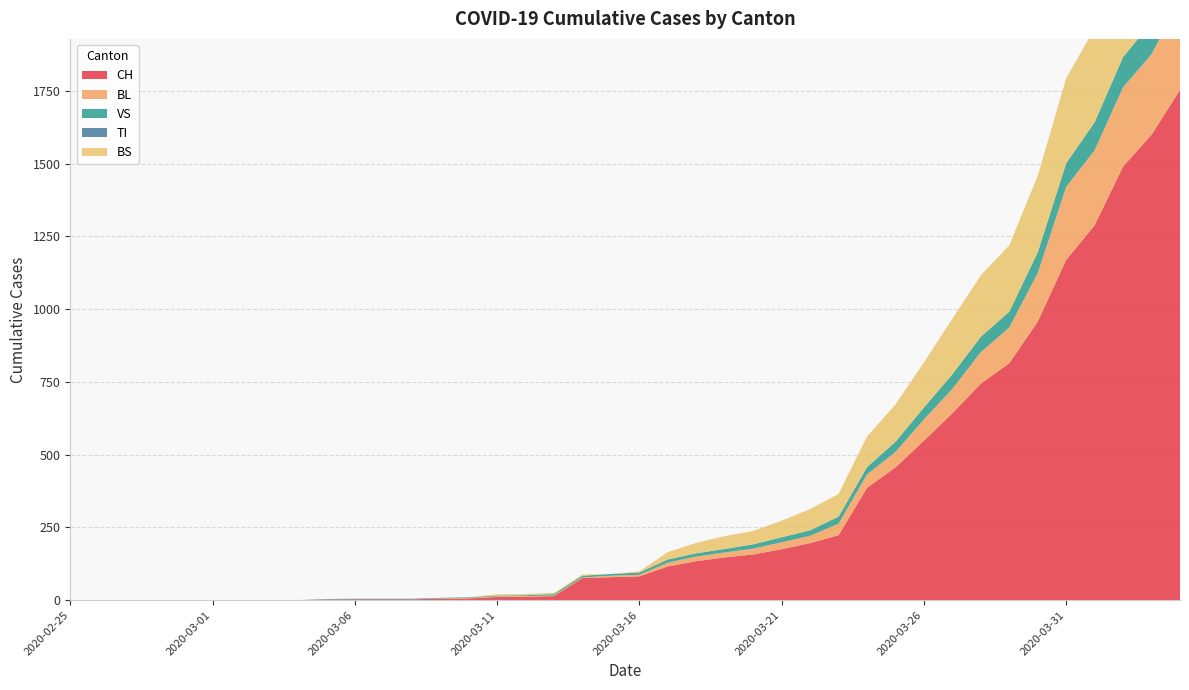

Reading right to left, list all the values displayed in this chart.

CH: 2020-04-04=1753	2020-04-03=1599	2020-04-02=1490	2020-04-01=1288	2020-03-31=1169	2020-03-30=957	2020-03-29=814	2020-03-28=744	2020-03-27=642	2020-03-26=548	2020-03-25=456	2020-03-24=386	2020-03-23=223	2020-03-22=196	2020-03-21=175	2020-03-20=157	2020-03-19=147	2020-03-18=134	2020-03-17=116	2020-03-16=82	2020-03-15=79	2020-03-14=76	2020-03-13=14	2020-03-12=12	2020-03-11=11	2020-03-10=6	2020-03-09=5	2020-03-08=3	2020-03-07=3	2020-03-06=3	2020-03-05=2	2020-03-04=0	2020-03-03=0	2020-03-02=0	2020-03-01=0	2020-02-29=0	2020-02-28=0	2020-02-27=0	2020-02-26=0	2020-02-25=0
BL: 2020-04-04=309	2020-04-03=277	2020-04-02=272	2020-04-01=258	2020-03-31=251	2020-03-30=167	2020-03-29=123	2020-03-28=108	2020-03-27=84	2020-03-26=73	2020-03-25=53	2020-03-24=46	2020-03-23=40	2020-03-22=25	2020-03-21=24	2020-03-20=20	2020-03-19=17	2020-03-18=16	2020-03-17=13	2020-03-16=5	2020-03-15=5	2020-03-14=2	2020-03-13=2	2020-03-12=2	2020-03-11=2	2020-03-10=2	2020-03-09=1	2020-03-08=0	2020-03-07=0	2020-03-06=0	2020-03-05=0	2020-03-04=0	2020-03-03=0	2020-03-02=0	2020-03-01=0	2020-02-29=0	2020-02-28=0	2020-02-27=0	2020-02-26=0	2020-02-25=0
VS: 2020-04-04=112	2020-04-03=109	2020-04-02=104	2020-04-01=96	2020-03-31=81	2020-03-30=71	2020-03-29=54	2020-03-28=53	2020-03-27=50	2020-03-26=41	2020-03-25=35	2020-03-24=25	2020-03-23=24	2020-03-22=19	2020-03-21=17	2020-03-20=15	2020-03-19=12	2020-03-18=11	2020-03-17=11	2020-03-16=8	2020-03-15=6	2020-03-14=6	2020-03-13=5	2020-03-12=3	2020-03-11=3	2020-03-10=2	2020-03-09=2	2020-03-08=2	2020-03-07=2	2020-03-06=2	2020-03-05=2	2020-03-04=0	2020-03-03=0	2020-03-02=0	2020-03-01=0	2020-02-29=0	2020-02-28=0	2020-02-27=0	2020-02-26=0	2020-02-25=0
TI: 2020-04-04=0	2020-04-03=0	2020-04-02=0	2020-04-01=0	2020-03-31=0	2020-03-30=0	2020-03-29=0	2020-03-28=0	2020-03-27=0	2020-03-26=0	2020-03-25=0	2020-03-24=0	2020-03-23=0	2020-03-22=0	2020-03-21=0	2020-03-20=0	2020-03-19=0	2020-03-18=0	2020-03-17=0	2020-03-16=0	2020-03-15=0	2020-03-14=0	2020-03-13=0	2020-03-12=0	2020-03-11=0	2020-03-10=0	2020-03-09=0	2020-03-08=0	2020-03-07=0	2020-03-06=0	2020-03-05=0	2020-03-04=0	2020-03-03=0	2020-03-02=0	2020-03-01=0	2020-02-29=0	2020-02-28=0	2020-02-27=0	2020-02-26=0	2020-02-25=0
BS: 2020-04-04=434	2020-04-03=397	2020-04-02=350	2020-04-01=323	2020-03-31=292	2020-03-30=263	2020-03-29=228	2020-03-28=211	2020-03-27=191	2020-03-26=155	2020-03-25=128	2020-03-24=105	2020-03-23=78	2020-03-22=73	2020-03-21=57	2020-03-20=46	2020-03-19=44	2020-03-18=36	2020-03-17=25	2020-03-16=4	2020-03-15=0	2020-03-14=4	2020-03-13=4	2020-03-12=4	2020-03-11=4	2020-03-10=0	2020-03-09=0	2020-03-08=0	2020-03-07=0	2020-03-06=0	2020-03-05=0	2020-03-04=0	2020-03-03=0	2020-03-02=0	2020-03-01=0	2020-02-29=0	2020-02-28=0	2020-02-27=0	2020-02-26=0	2020-02-25=0